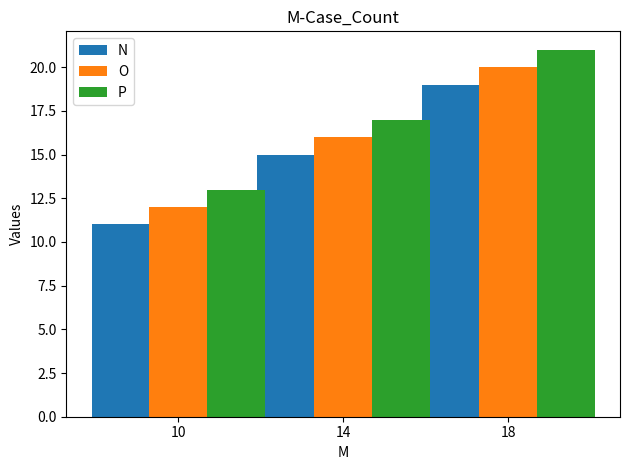

Rank the series by their maximum value, from lowest to highest.

N, O, P